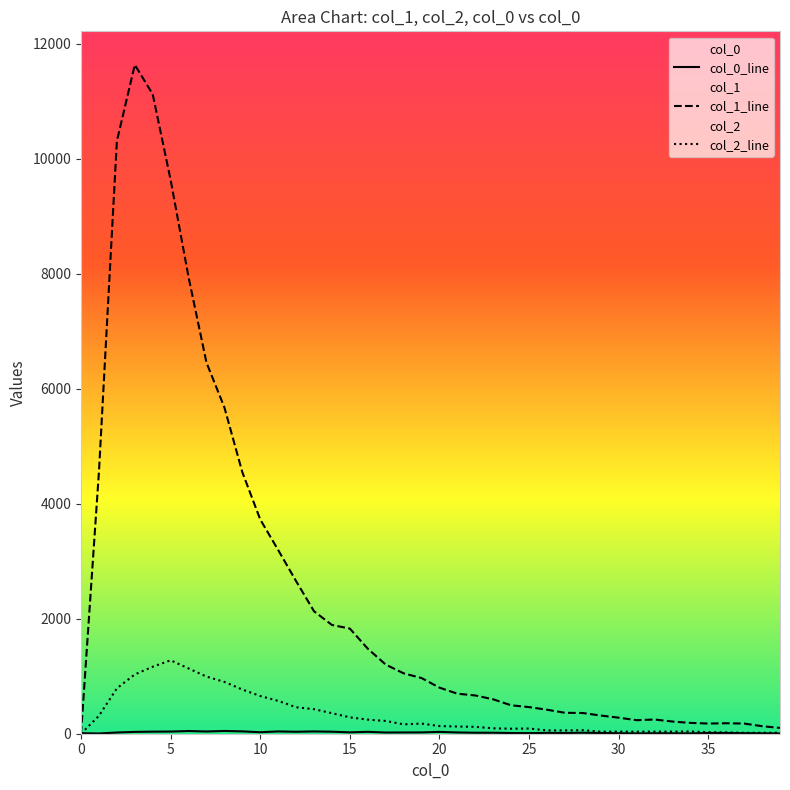

Reading left to right, what are all the values shown in this chart?

col_0_line: 9	4	21	32	36	38	47	39	48	41	26	40	34	40	35	24	33	21	22	23	32	22	17	17	12	10	15	13	17	13	8	5	8	7	6	13	13	9	7	5
col_1_line: 0	4554	10303	11631	11118	9627	7937	6452	5673	4547	3725	3194	2653	2129	1891	1828	1478	1202	1050	968	801	696	665	598	494	463	417	364	360	316	279	235	247	212	188	177	182	177	131	101
col_2_line: 0	312	789	1031	1165	1277	1135	993	901	768	656	571	460	427	357	285	245	222	163	176	133	125	120	94	87	90	58	57	62	35	36	35	36	36	39	26	23	15	16	17